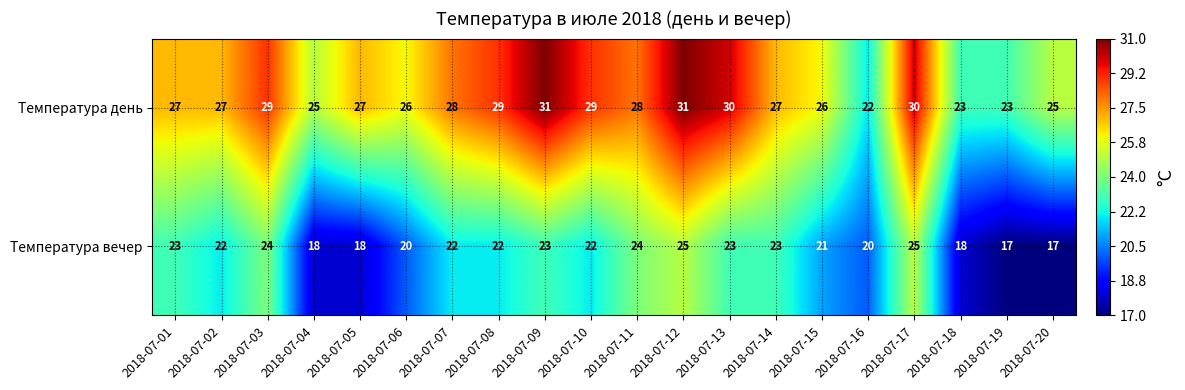

At how many categories does at least one series exceed 17?

20